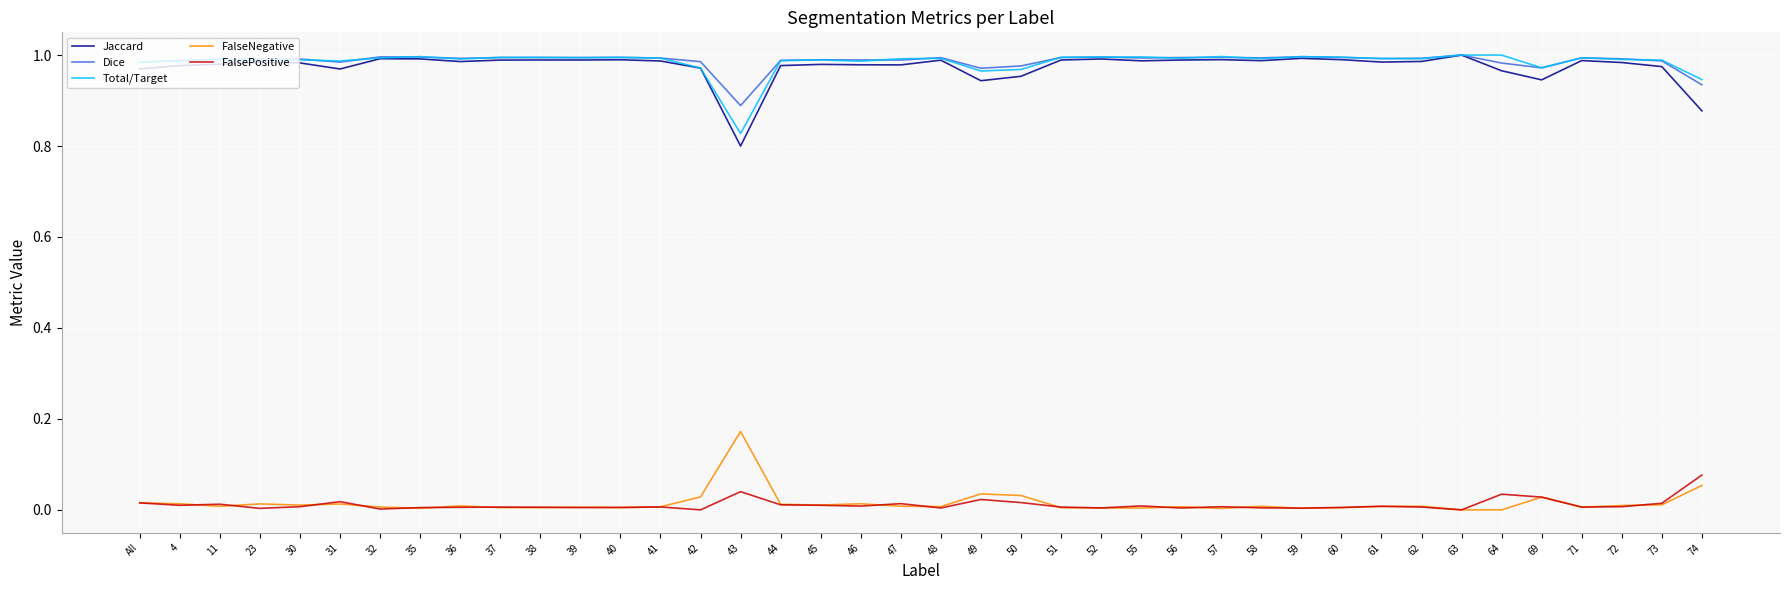

True or false: Jaccard and FalseNegative cross at least once.

False